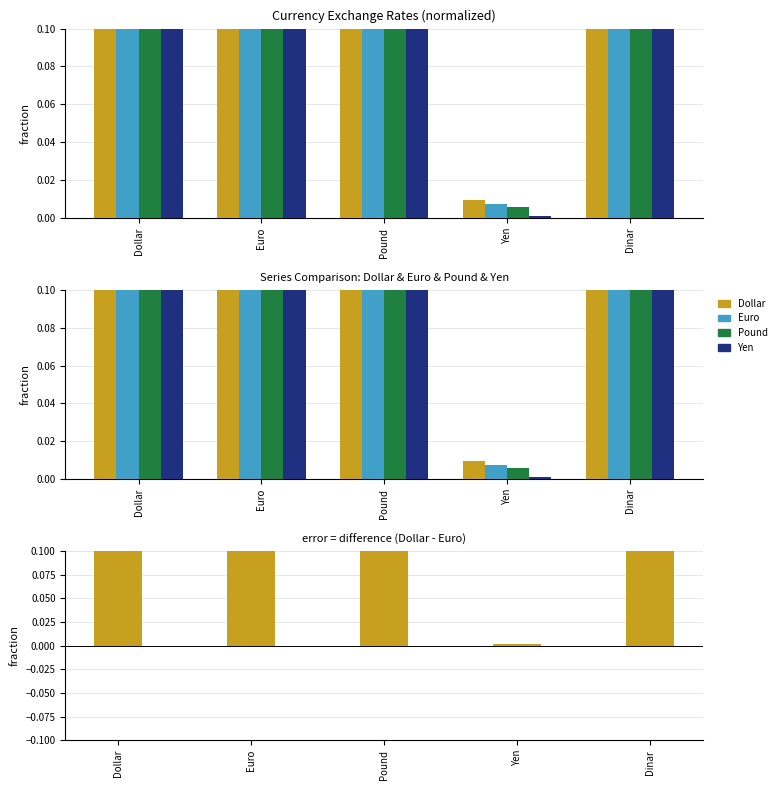

What is the sum of all Yen values?

0.7